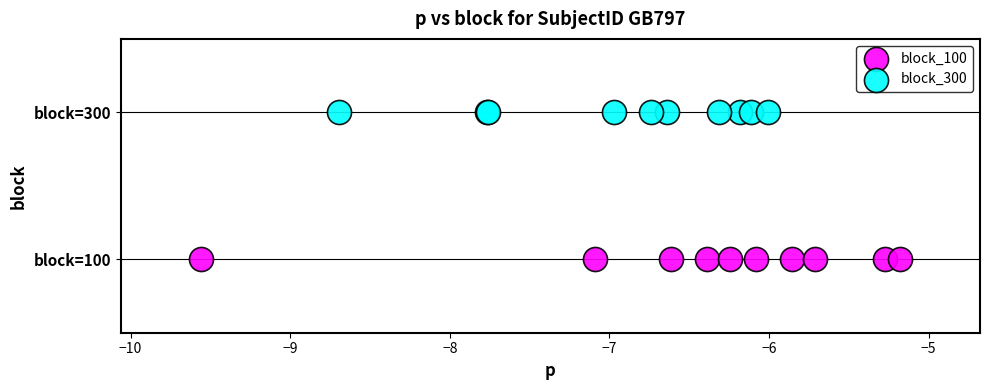

Which series contains the highest Y value?

block_300